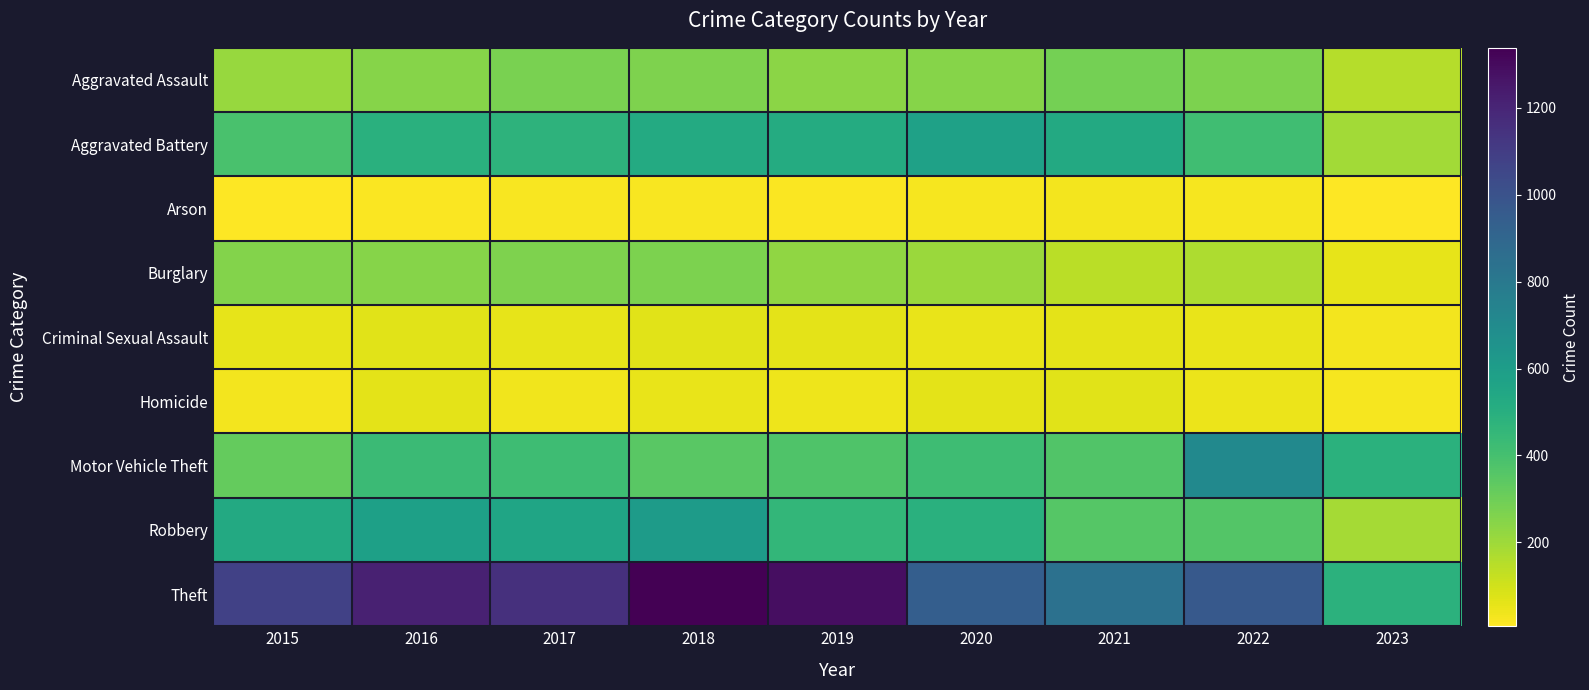

Reading right to left, extract all data points from this chart.

Aggravated Assault: 2023=155	2022=267	2021=284	2020=249	2019=238	2018=265	2017=276	2016=250	2015=210
Aggravated Battery: 2023=191	2022=416	2021=531	2020=575	2019=521	2018=522	2017=480	2016=492	2015=387
Arson: 2023=11	2022=24	2021=29	2020=26	2019=17	2018=19	2017=18	2016=15	2015=7
Burglary: 2023=55	2022=170	2021=147	2020=207	2019=229	2018=269	2017=264	2016=250	2015=256
Criminal Sexual Assault: 2023=28	2022=49	2021=64	2020=51	2019=60	2018=65	2017=55	2016=69	2015=58
Homicide: 2023=27	2022=47	2021=69	2020=63	2019=40	2018=49	2017=37	2016=59	2015=32
Motor Vehicle Theft: 2023=489	2022=707	2021=369	2020=418	2019=376	2018=350	2017=419	2016=429	2015=321
Robbery: 2023=188	2022=363	2021=356	2020=491	2019=458	2018=608	2017=553	2016=579	2015=527
Theft: 2023=483	2022=968	2021=839	2020=938	2019=1287	2018=1338	2017=1155	2016=1218	2015=1079